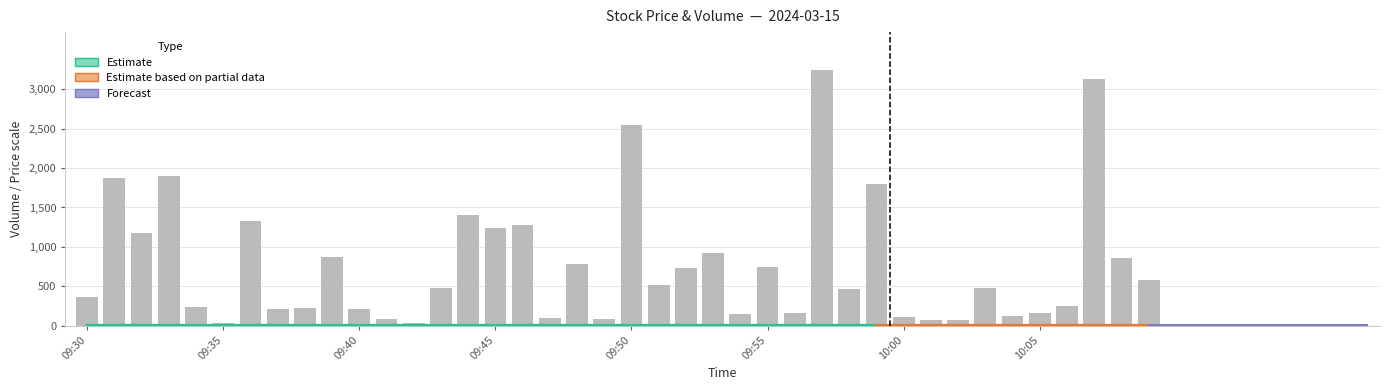

What is the average value of the low series?

3.0